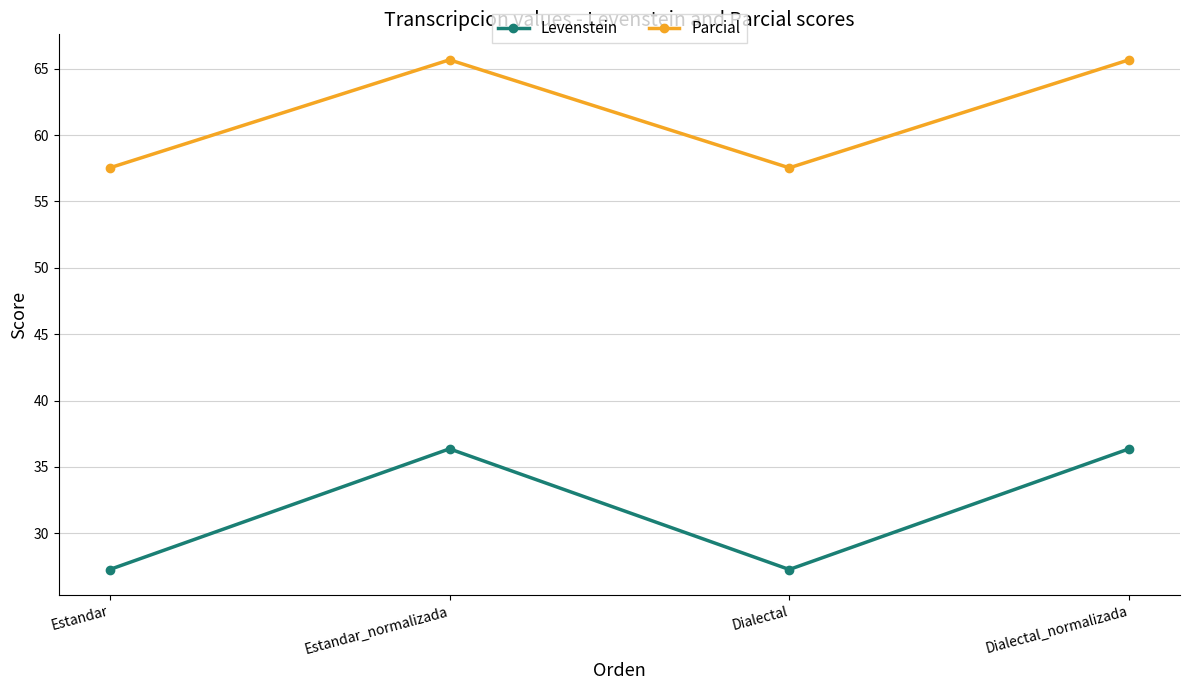

The value of Levenstein at Estandar is 10.0. True or false?

False